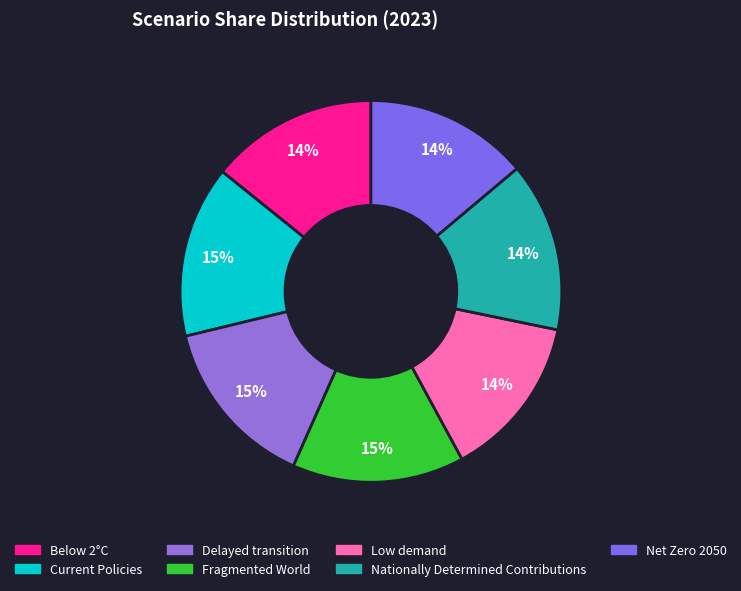

Is the sum of Low demand and Net Zero 2050 greater than half?

No